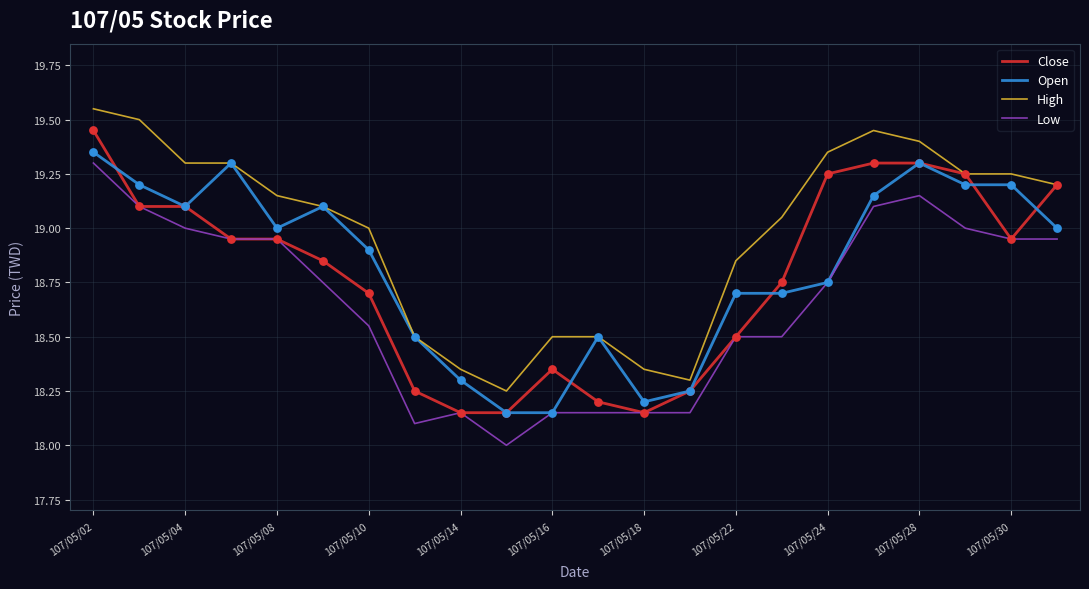

True or false: High and Low intersect in this chart.

False